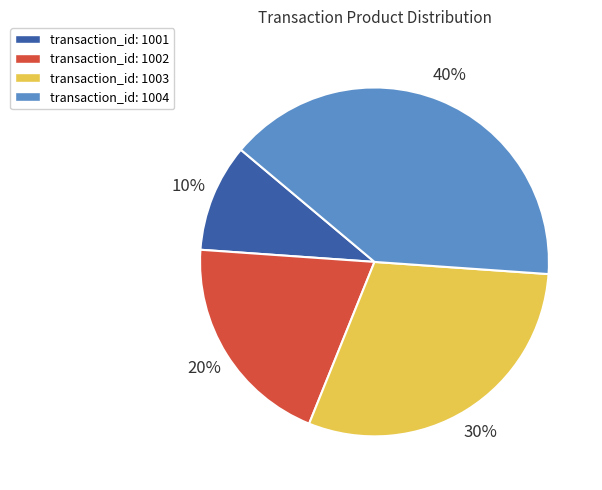

Which slice is the smallest?

transaction_id: 1001